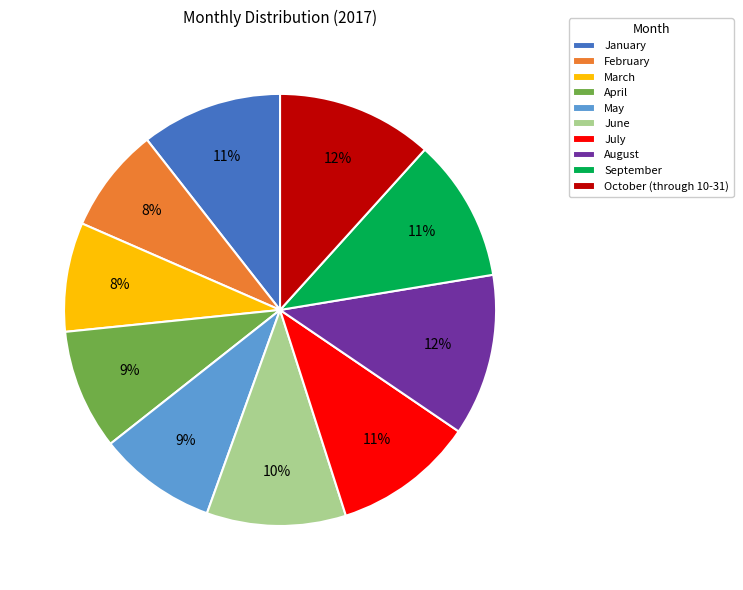

To the nearest percent, what is the average slice percentage?

10%